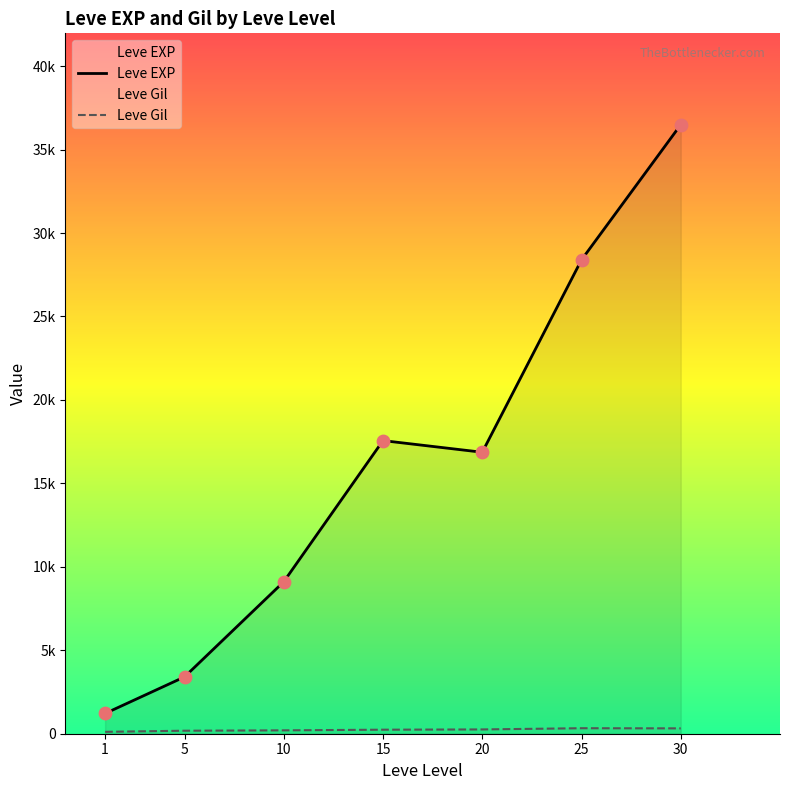

What is the total value across all series at 25?

28723.0